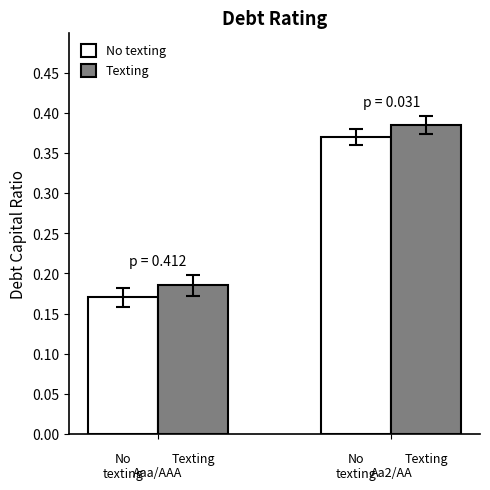

What is the average value of the Texting series?

0.3